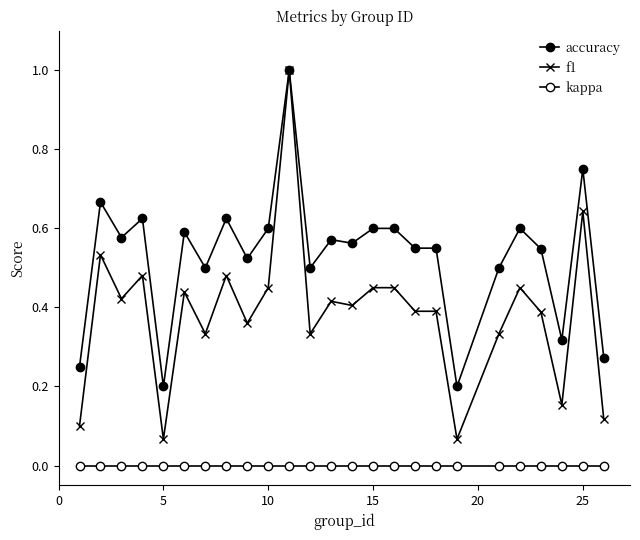

Does the chart have visible grid lines?

No